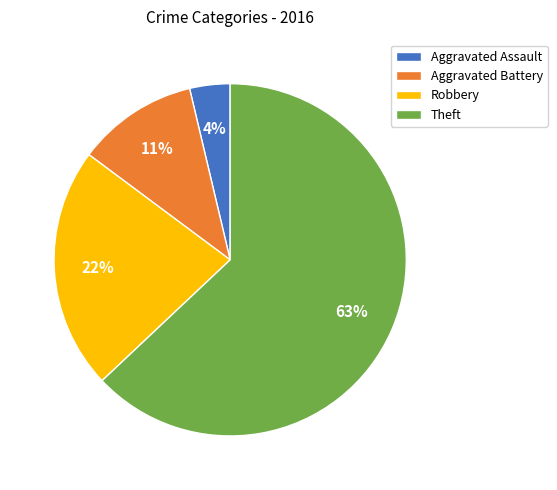

Is there any slice that represents more than half of the pie?

Yes